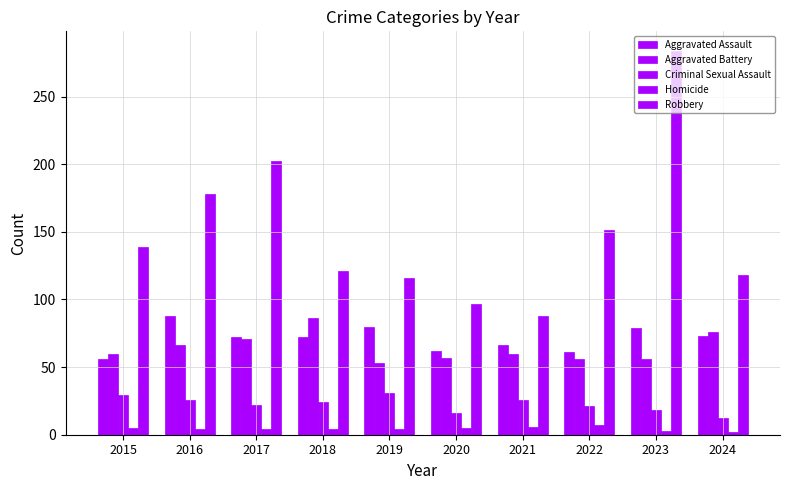

Between 2018 and 2024, which series saw the biggest shift?

Criminal Sexual Assault